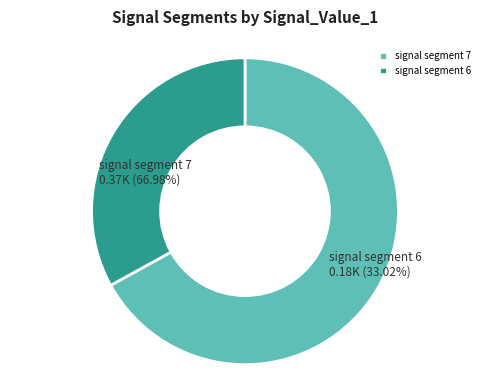

What is the largest slice in the pie chart?

signal segment 7